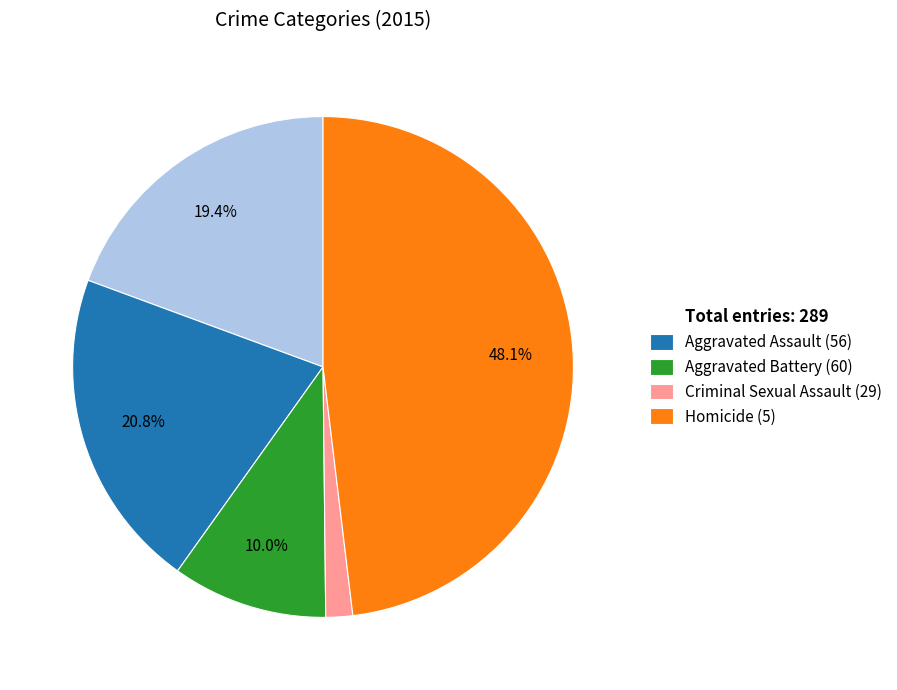

What percentage is NOT represented by Aggravated Battery (60)?

90.0%